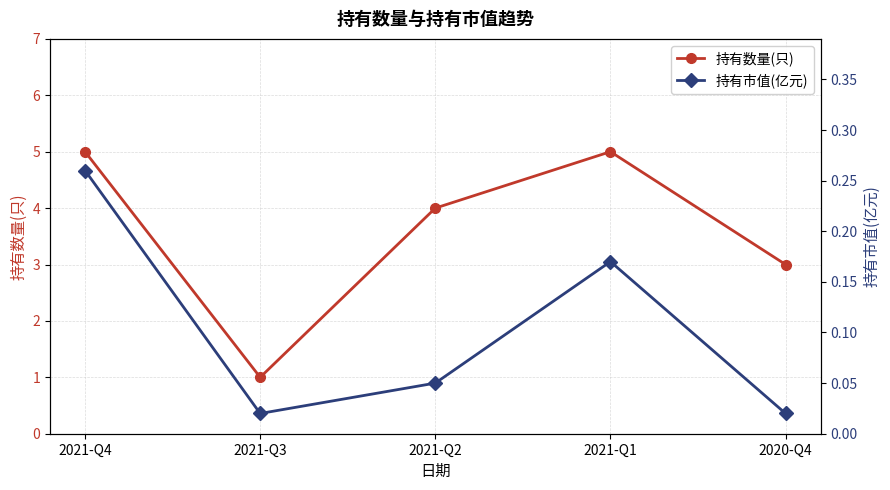

Reading left to right, transcribe all the data shown in this chart.

持有数量(只): 2021-Q4=5.0	2021-Q3=1.0	2021-Q2=4.0	2021-Q1=5.0	2020-Q4=3.0
持有市值(亿元): 2021-Q4=0.3	2021-Q3=0.0	2021-Q2=0.1	2021-Q1=0.2	2020-Q4=0.0